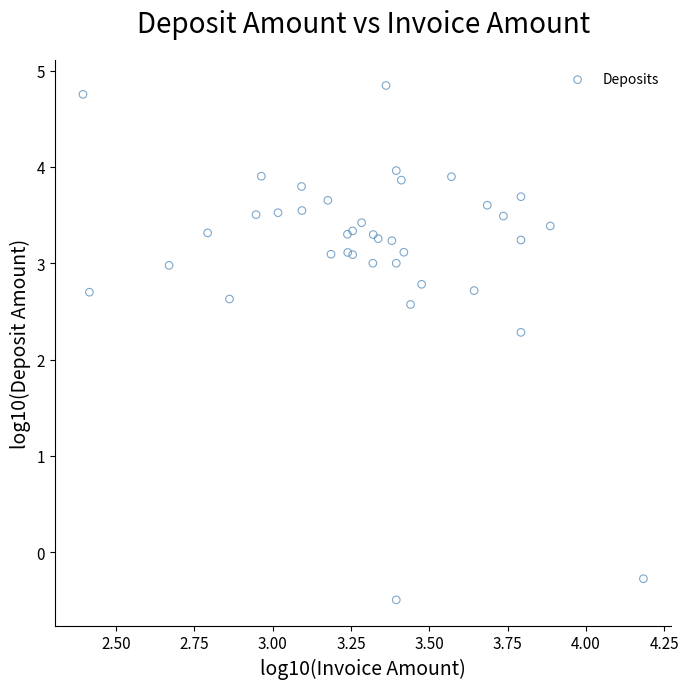

What Y value in the scatter plot is closest to 2?

2.3